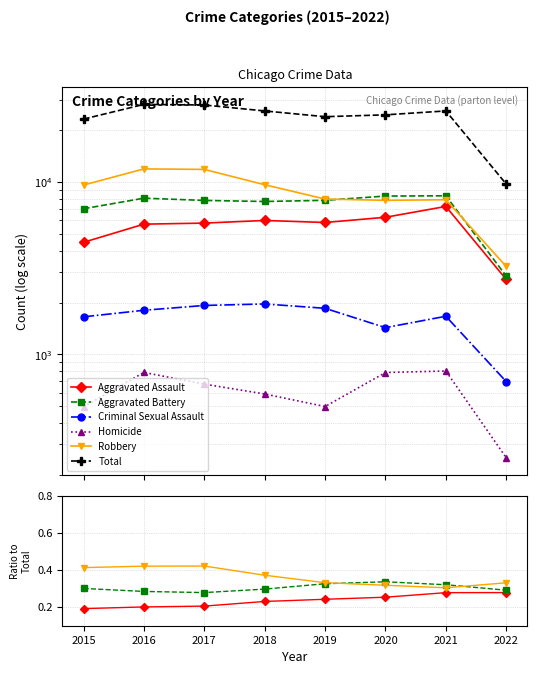

Between 2018 and 2019, which series saw the biggest shift?

Total